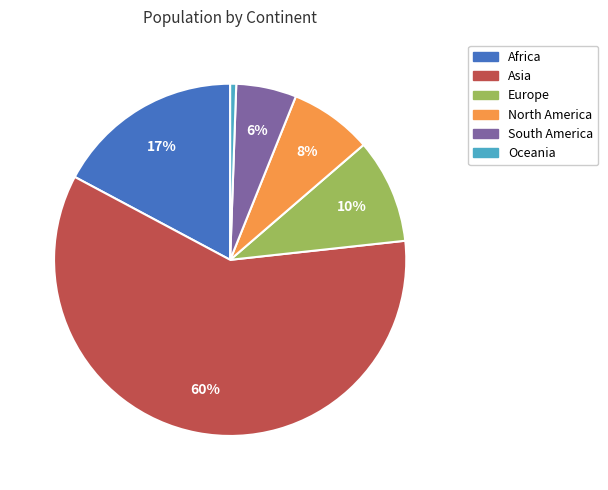

Approximately how many times larger is the value at Oceania compared to Europe?

0.1